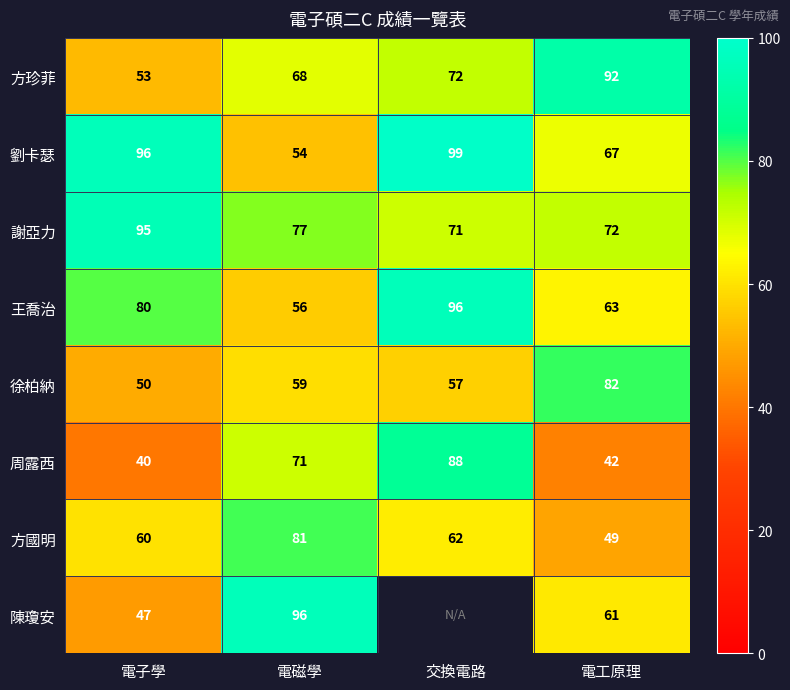

At which label does 方國明 first exceed 62?

電磁學